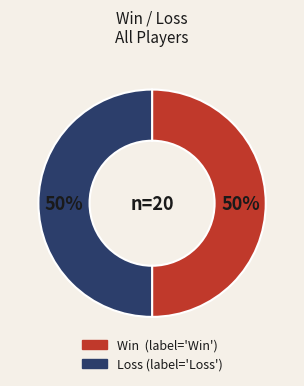

How many segments does this pie chart have?

2